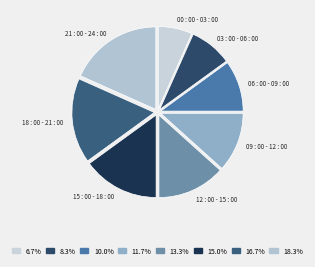

Which has a higher value, 12 : 00 - 15 : 00 or 09 : 00 - 12 : 00?

12 : 00 - 15 : 00